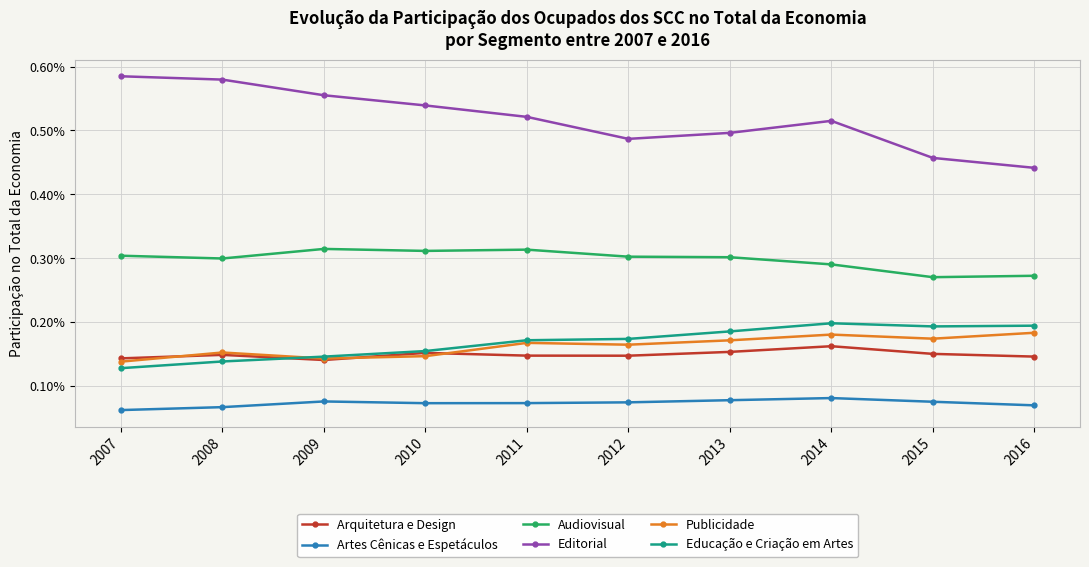

What are all the series names shown in the legend?

Arquitetura e Design, Artes Cênicas e Espetáculos, Audiovisual, Editorial, Publicidade, Educação e Criação em Artes